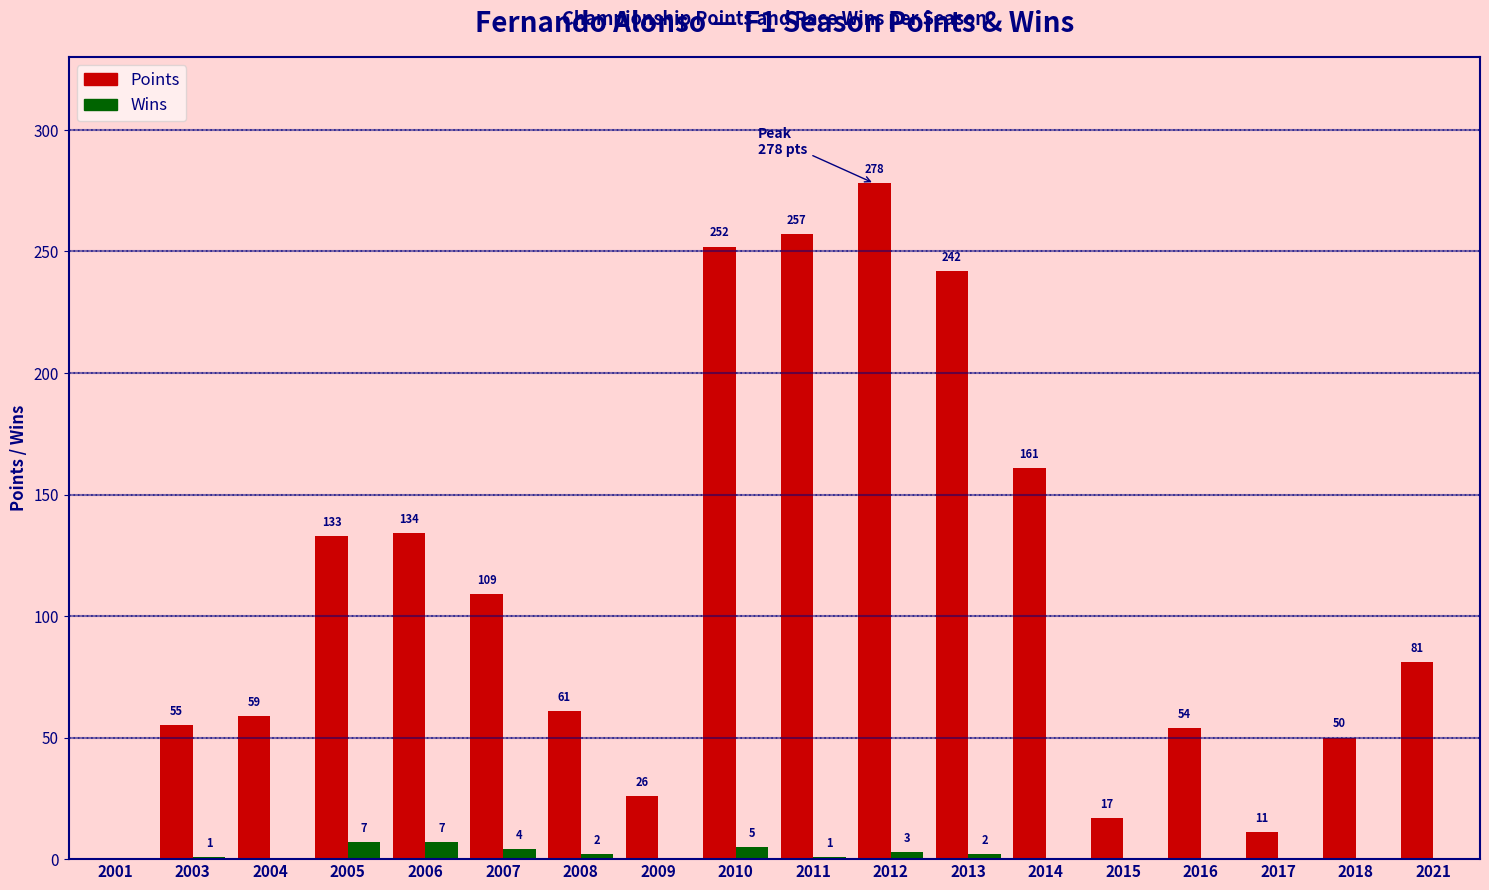

What is the sum of the Points values at 2007 and 2018?

159